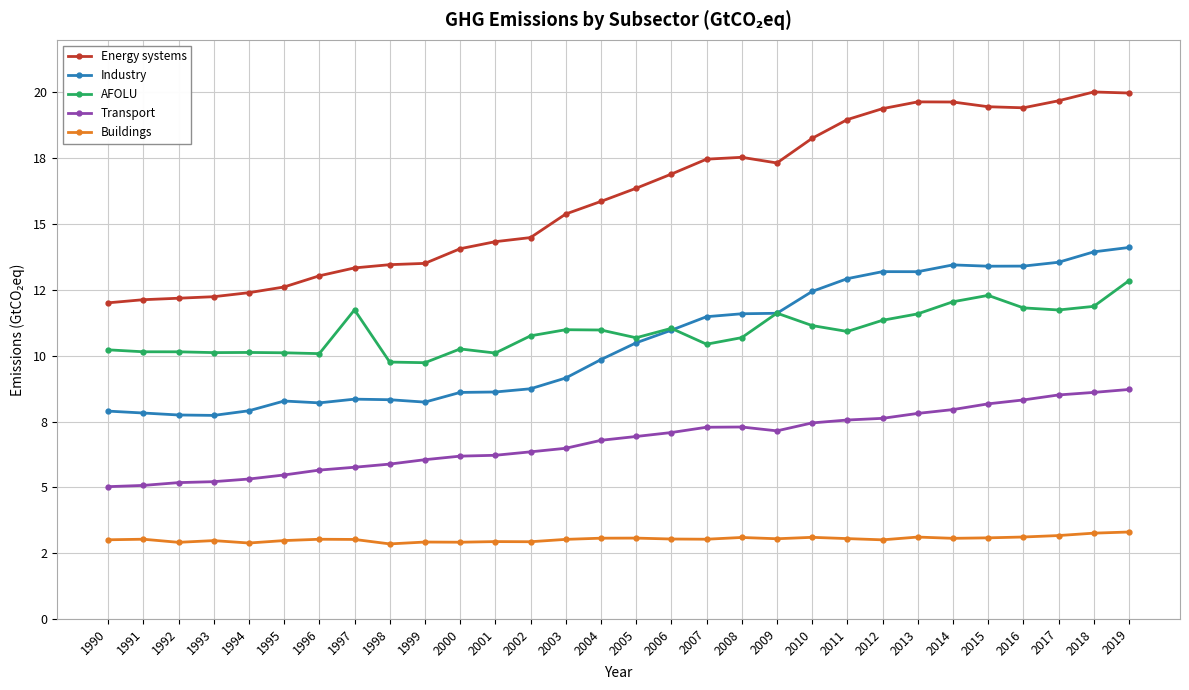

What are all the series names shown in the legend?

Energy systems, Industry, AFOLU, Transport, Buildings